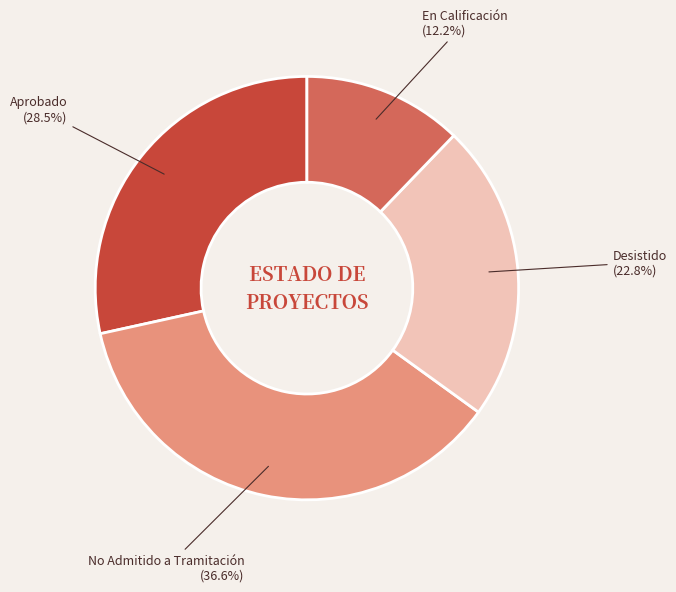

To the nearest percent, what is the combined percentage of No Admitido a Tramitación and En Calificación?

49%